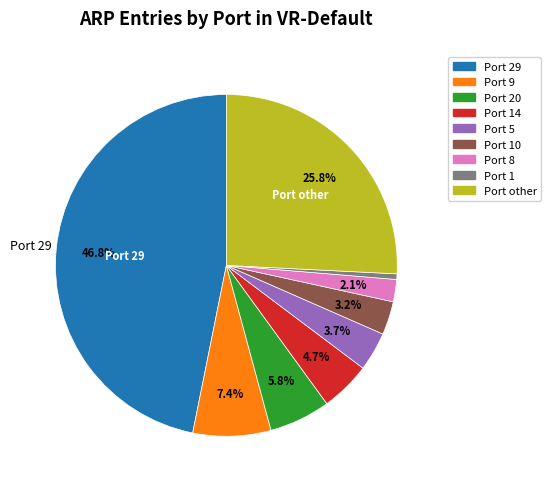

What portion of the pie excludes Port 9?

92.6%